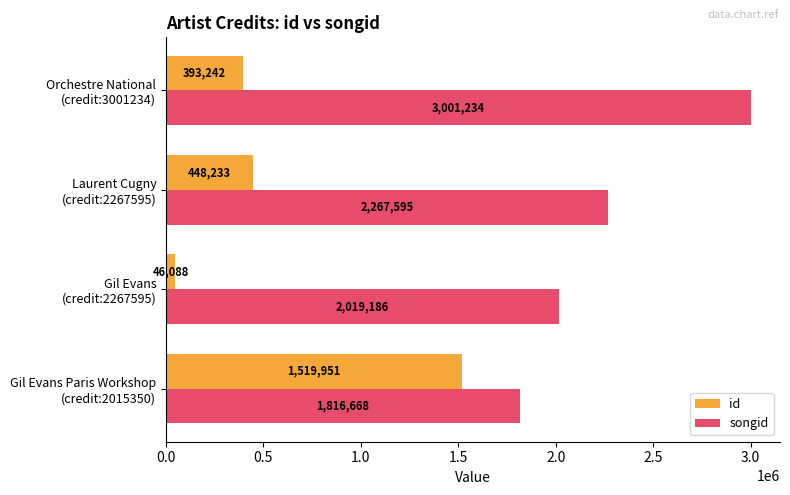

Which series has the largest range (max minus min)?

id